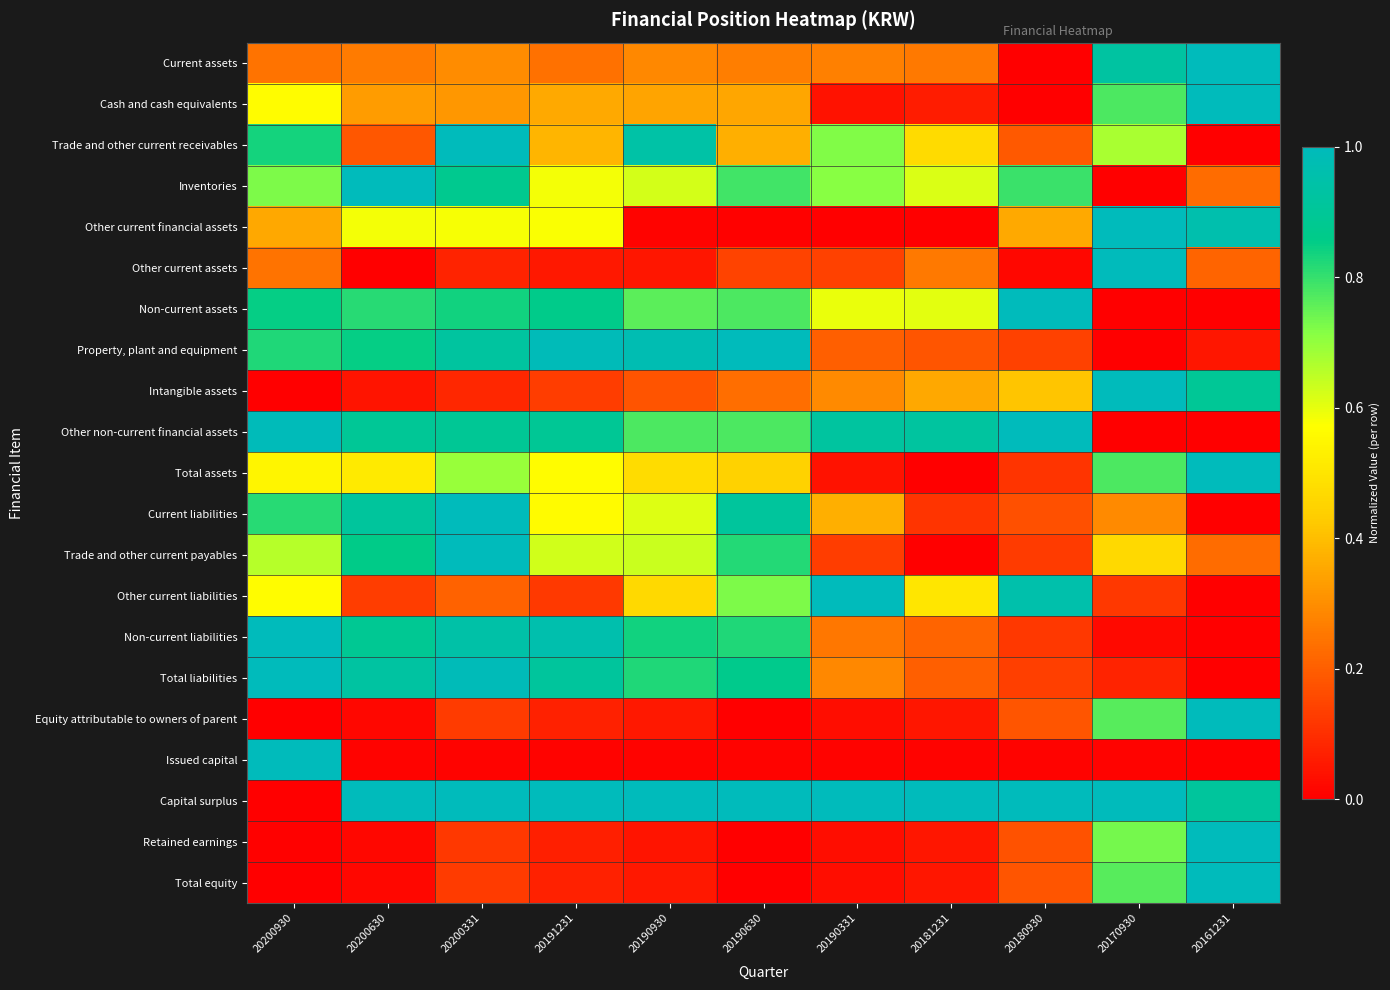

Which has a higher value, 20191231 or 20190930?

20190930